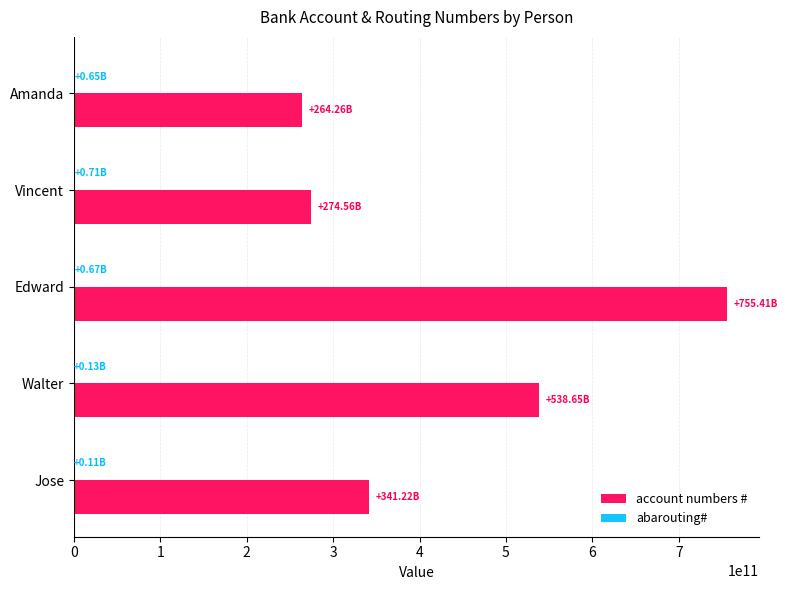

What is the sum of all account numbers # values?

2174104183050